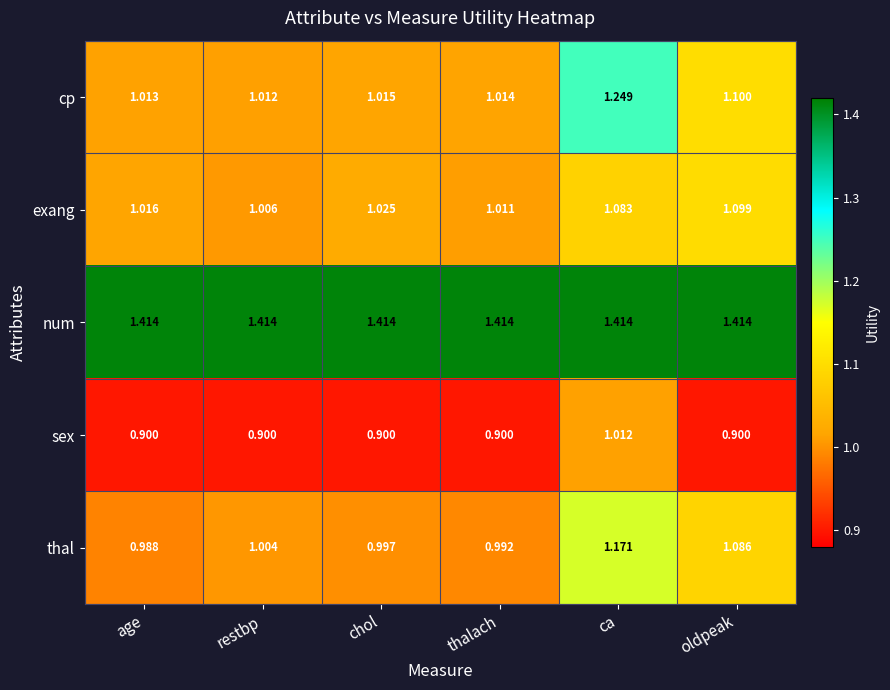

Rank the series by their maximum value, from lowest to highest.

sex, exang, thal, cp, num